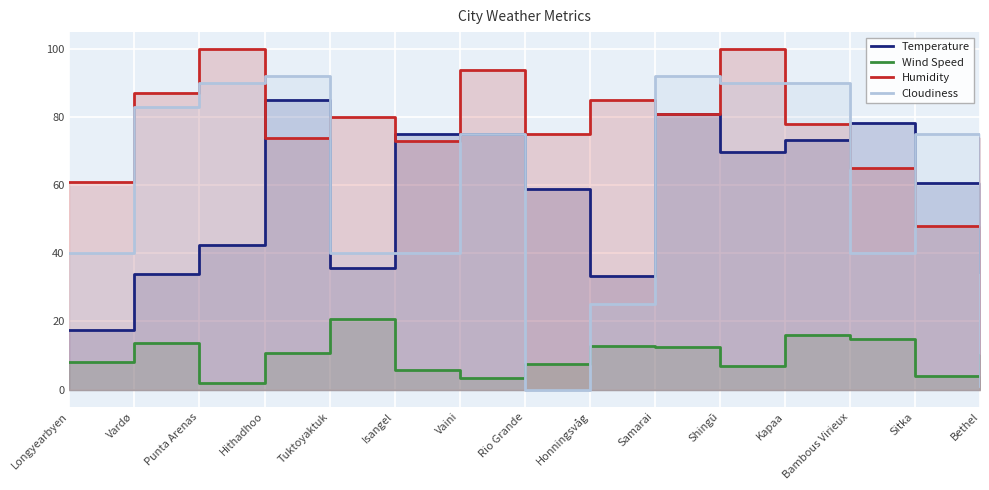

Which series has the largest total across all categories?

Humidity